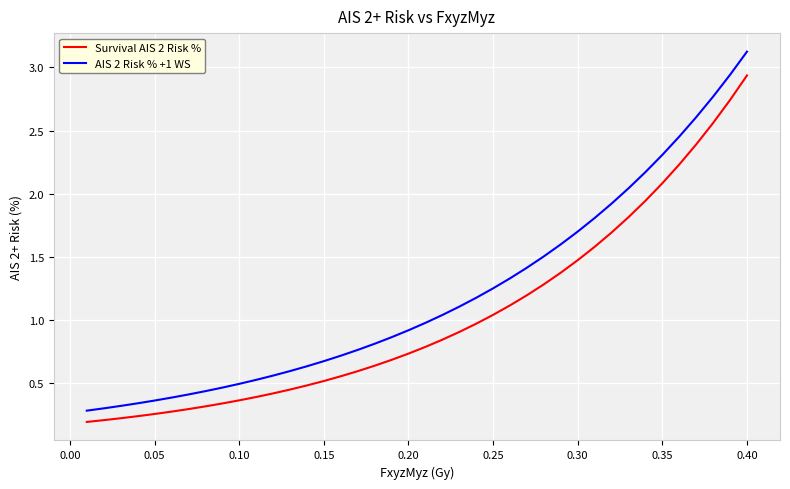

List the series in order of their overall mean, highest first.

AIS 2 Risk % +1 WS, Survival AIS 2 Risk %